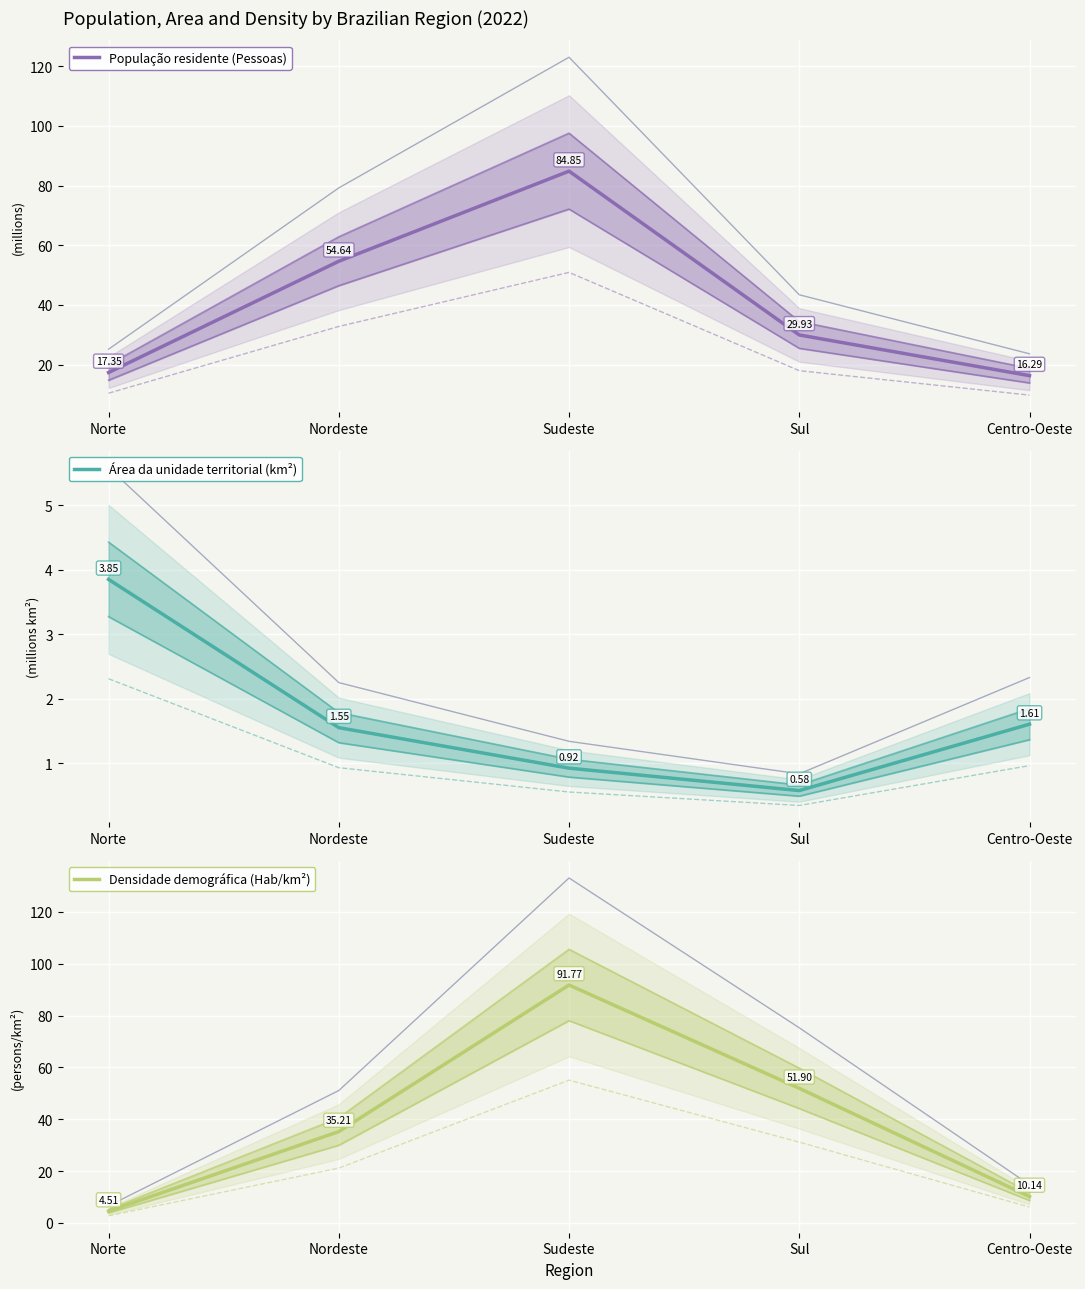

Is it true that Área da unidade territorial (km²) equals 1.9 at Norte?

False